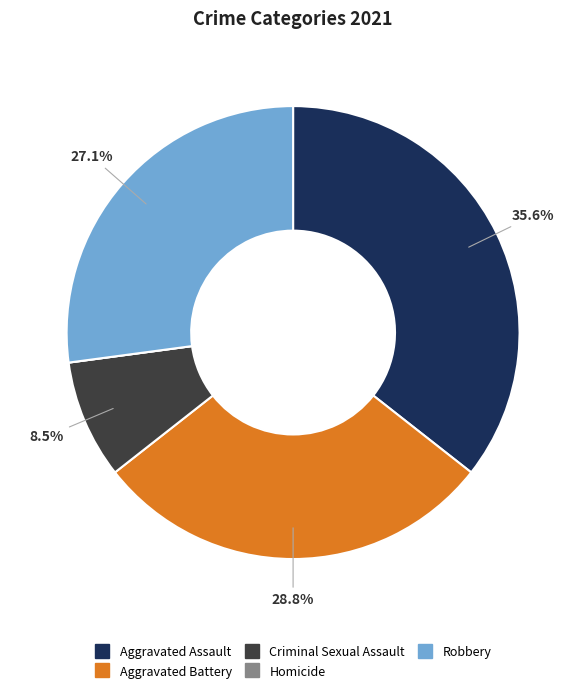

Between Aggravated Battery and Criminal Sexual Assault, which is larger?

Aggravated Battery